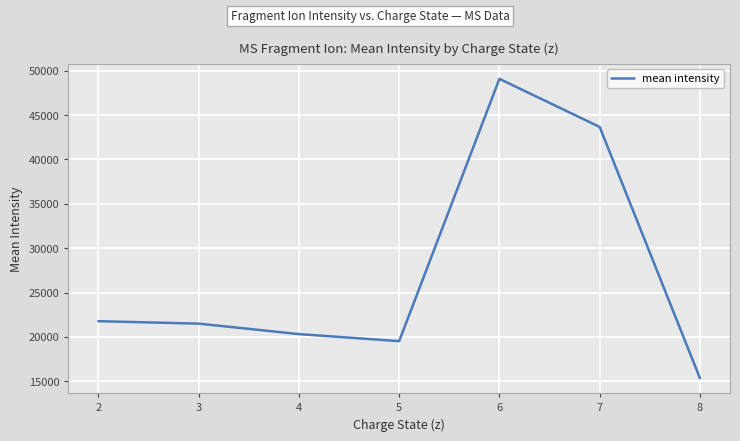

The value at 7 is 70744.8. True or false?

False